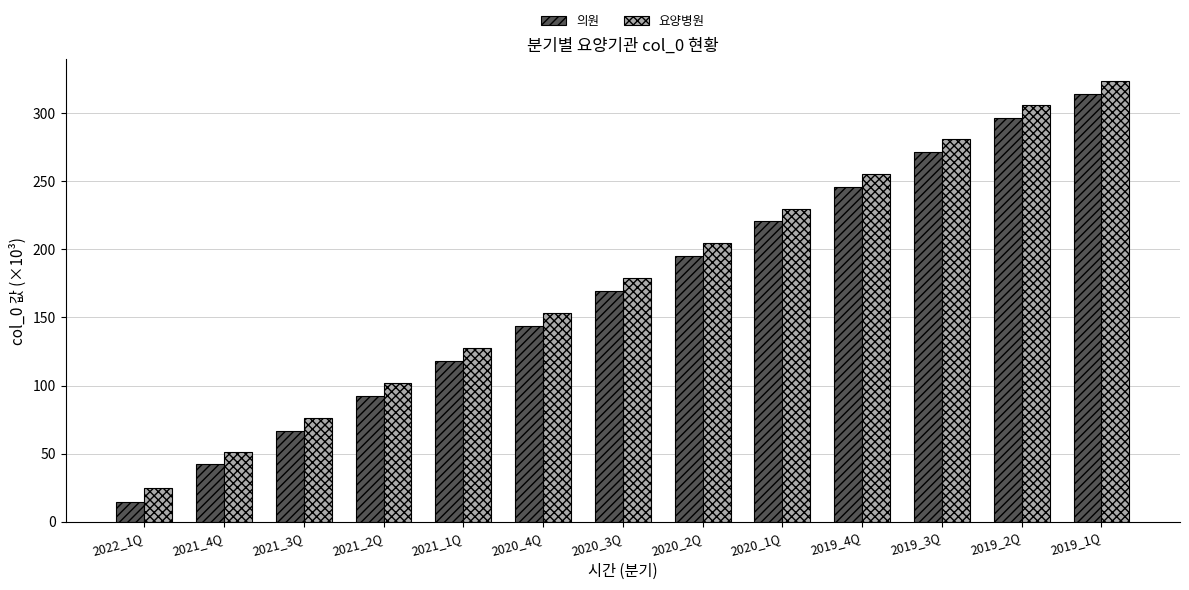

How many bars are there in each group?

2